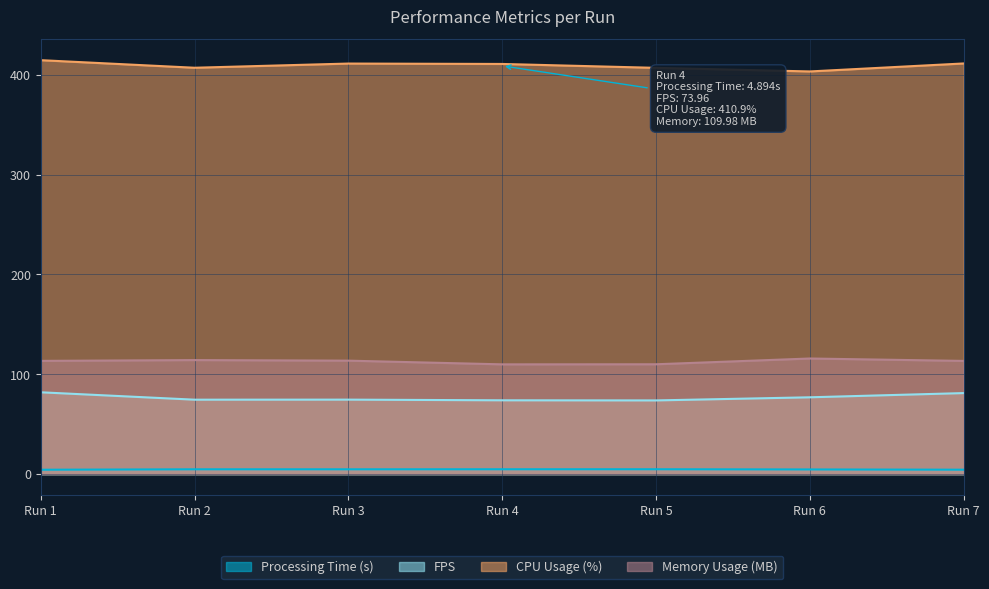

Is it true that Memory Usage (MB) equals 113.7 at Run 3?

True